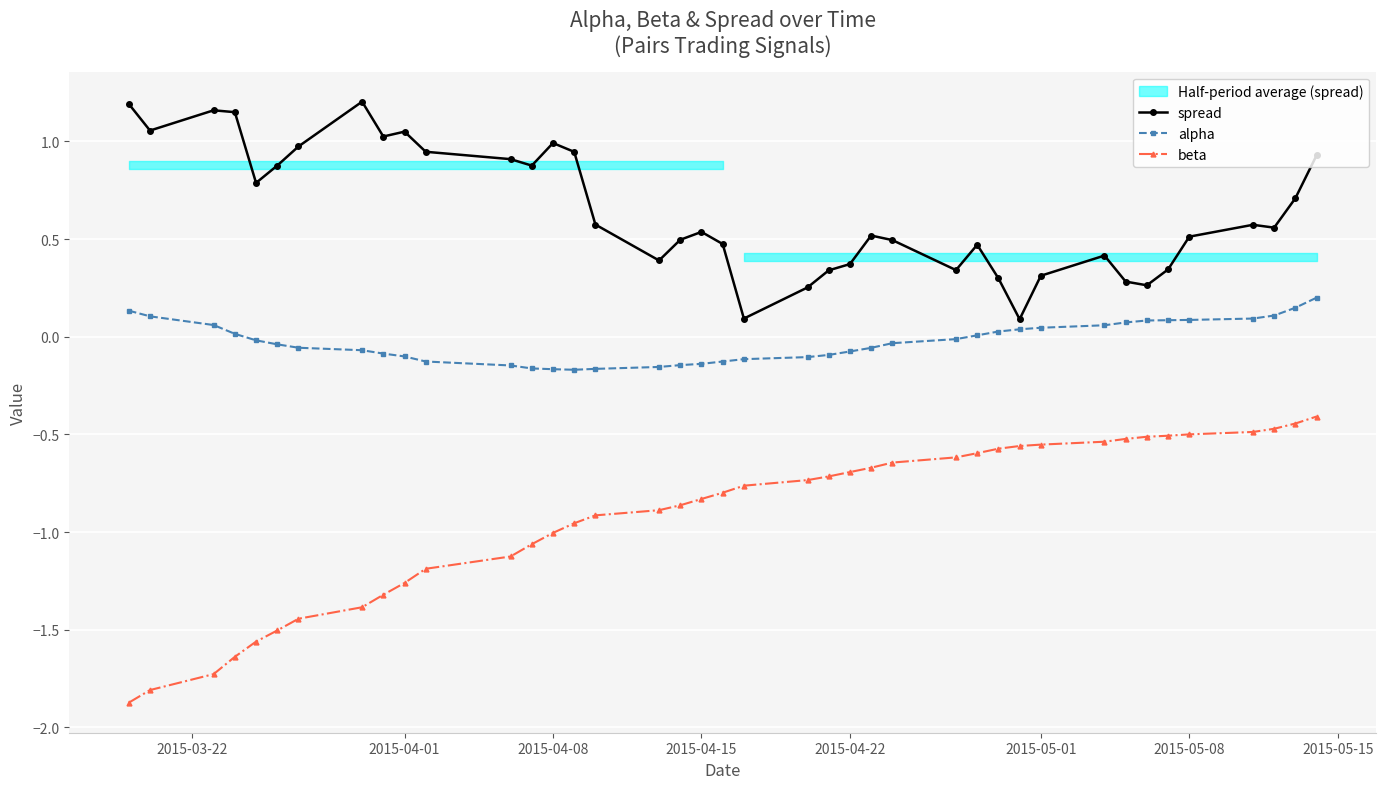

What is the lowest value of the beta series?

-1.9